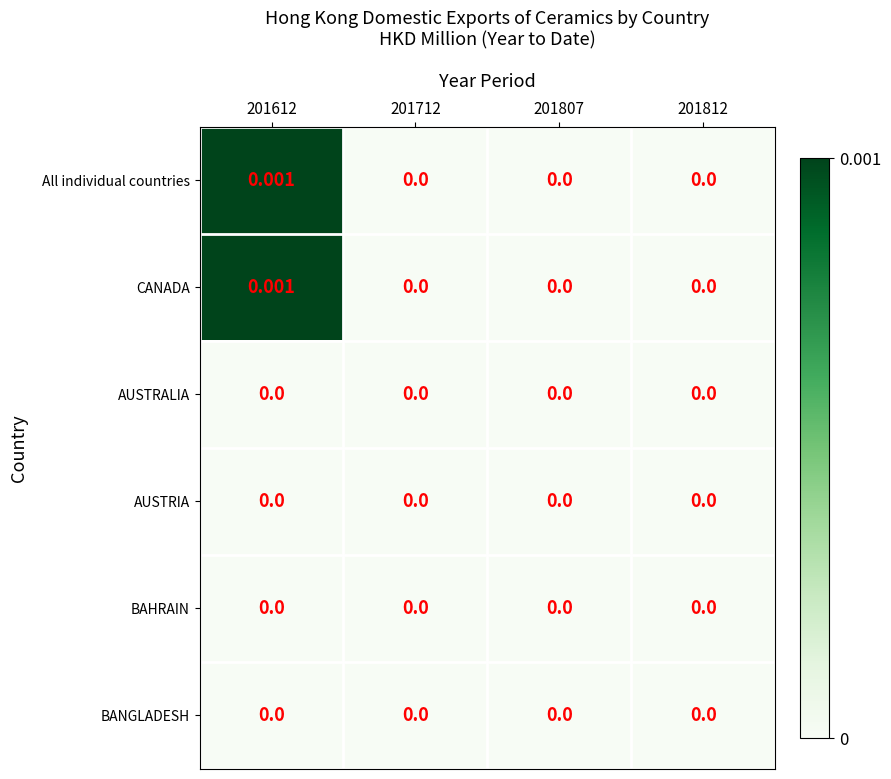

Is the value of CANADA at 201612 greater than the value of BAHRAIN at 201807?

Yes